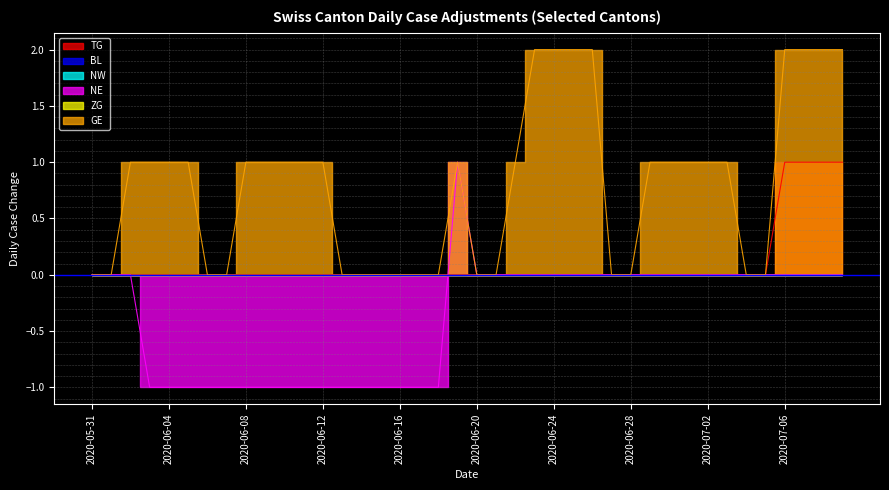

Reading left to right, what are all the values shown in this chart?

TG: 0	0	0	0	0	0	0	0	0	0	0	0	0	0	0	0	0	0	0	0	0	0	0	0	0	0	0	0	0	0	0	0	0	0	0	0	1	1	1	1
NE: 0	0	0	-1	-1	-1	-1	-1	-1	-1	-1	-1	-1	-1	-1	-1	-1	-1	-1	1	0	0	0	0	0	0	0	0	0	0	0	0	0	0	0	0	0	0	0	0
GE: 0	0	1	1	1	1	0	0	1	1	1	1	1	0	0	0	0	0	0	1	0	0	1	2	2	2	2	0	0	1	1	1	1	1	0	0	2	2	2	2